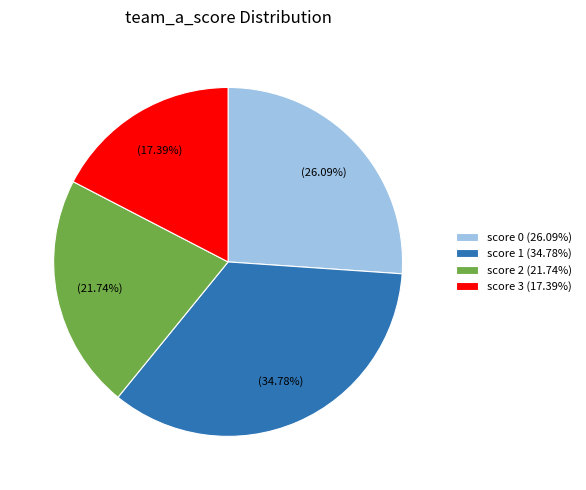

What percentage is NOT represented by score 0?

73.9%